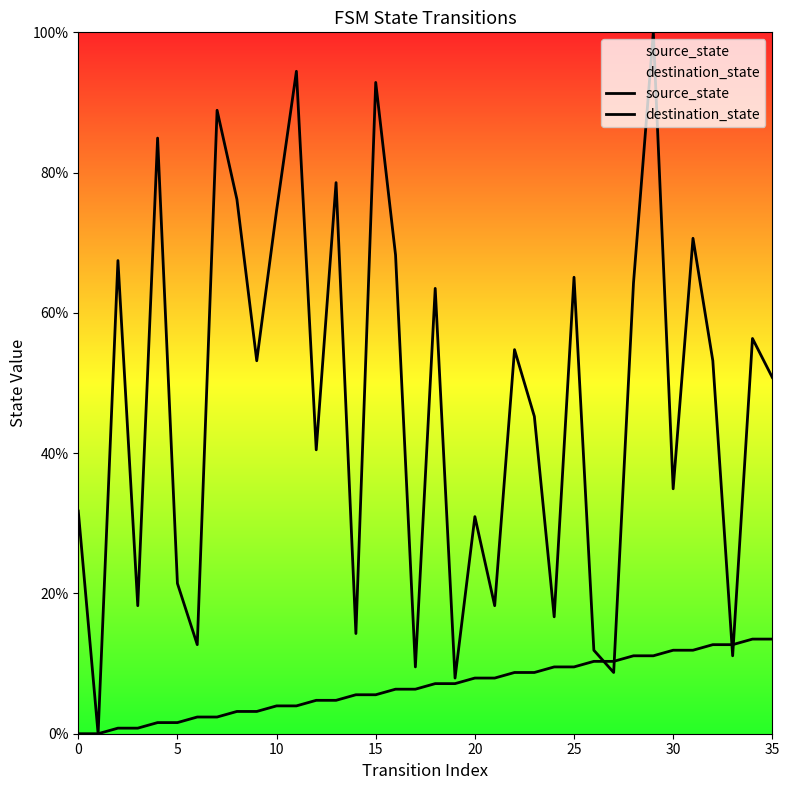

In destination_state, how many points are lower than both neighbors (excluding endpoints)?

13